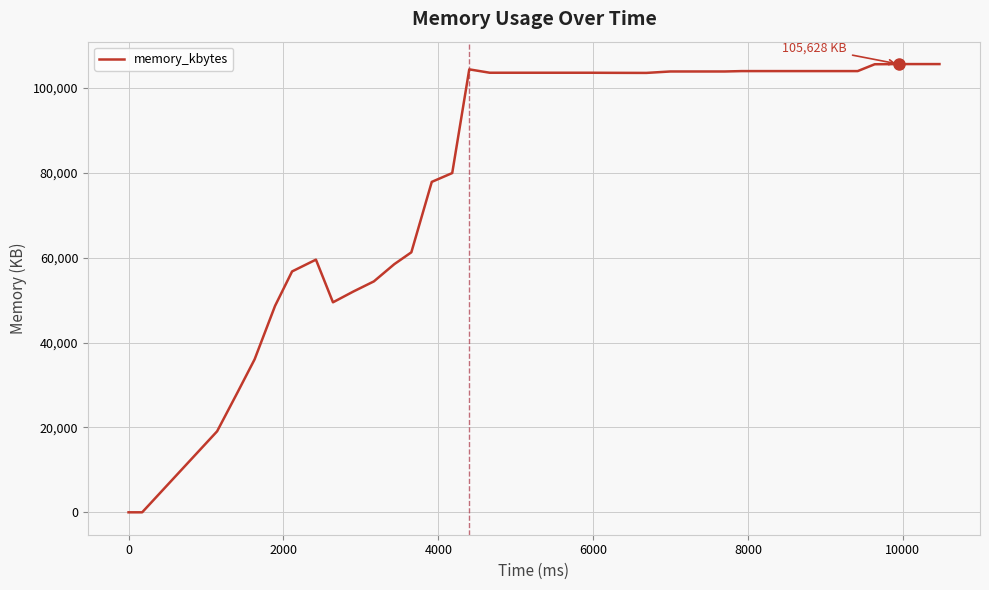

Is this an area chart (filled region under the line)?

No